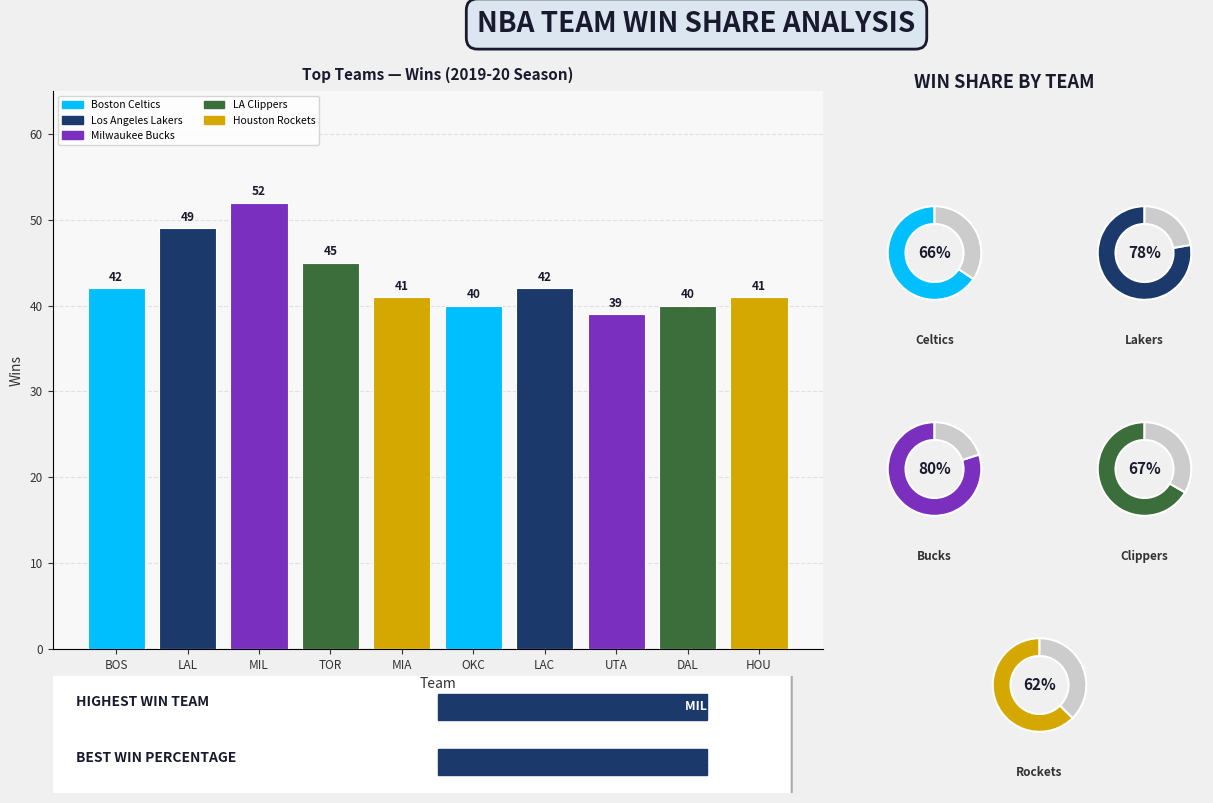

What is the change in value from MIL to LAC?

-10